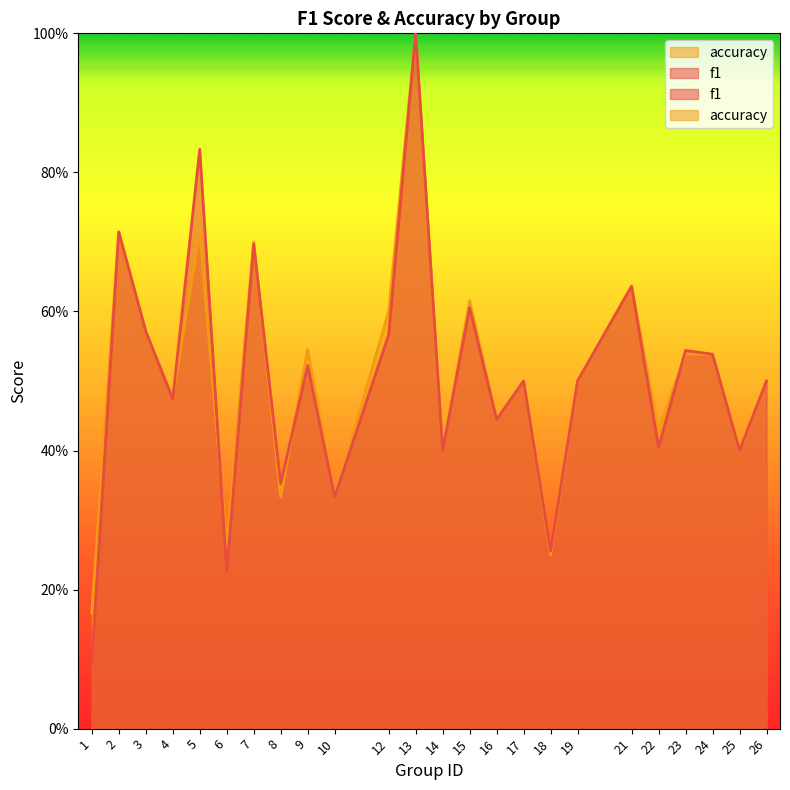

How many lines are shown in the chart?

2